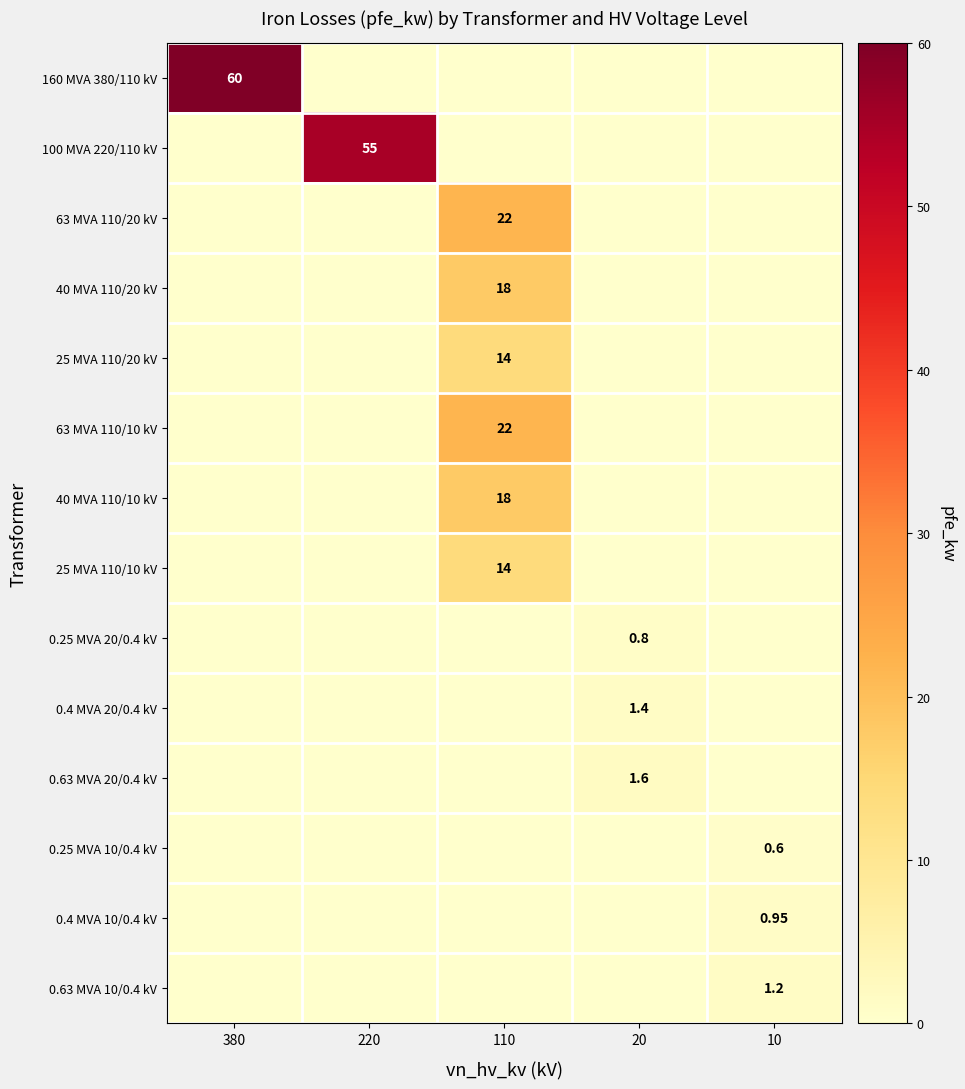

What is the total value across all series at 220?

55.0